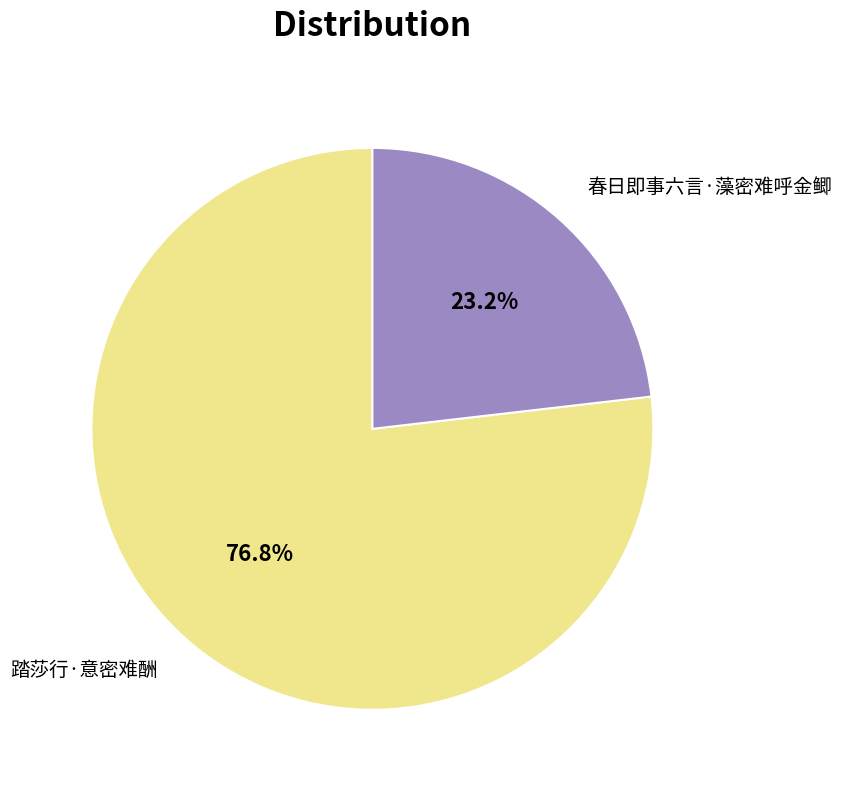

Between 春日即事六言·藻密难呼金鲫 and 踏莎行·意密难酬, which is larger?

踏莎行·意密难酬